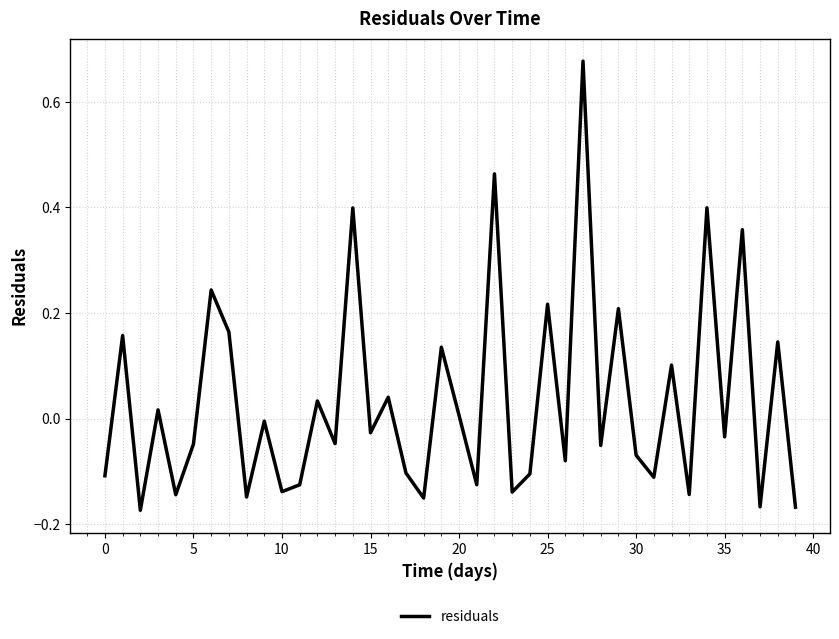

What is the difference between the second highest and second lowest values?

0.6